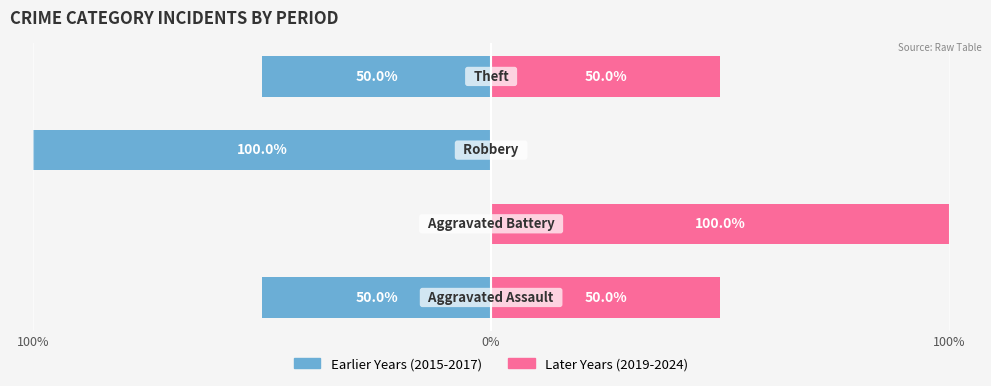

What is the sum of all Earlier Years (2015-2017) values?

-200